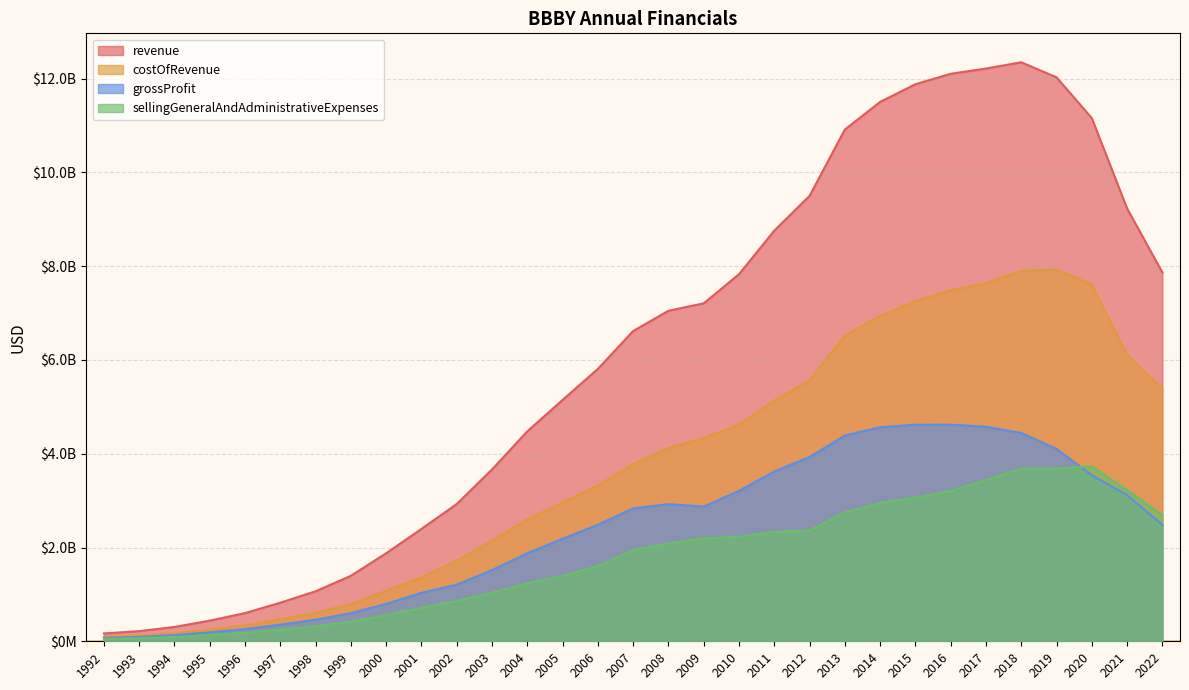

True or false: costOfRevenue has a value of 341300000 at 1996.

True